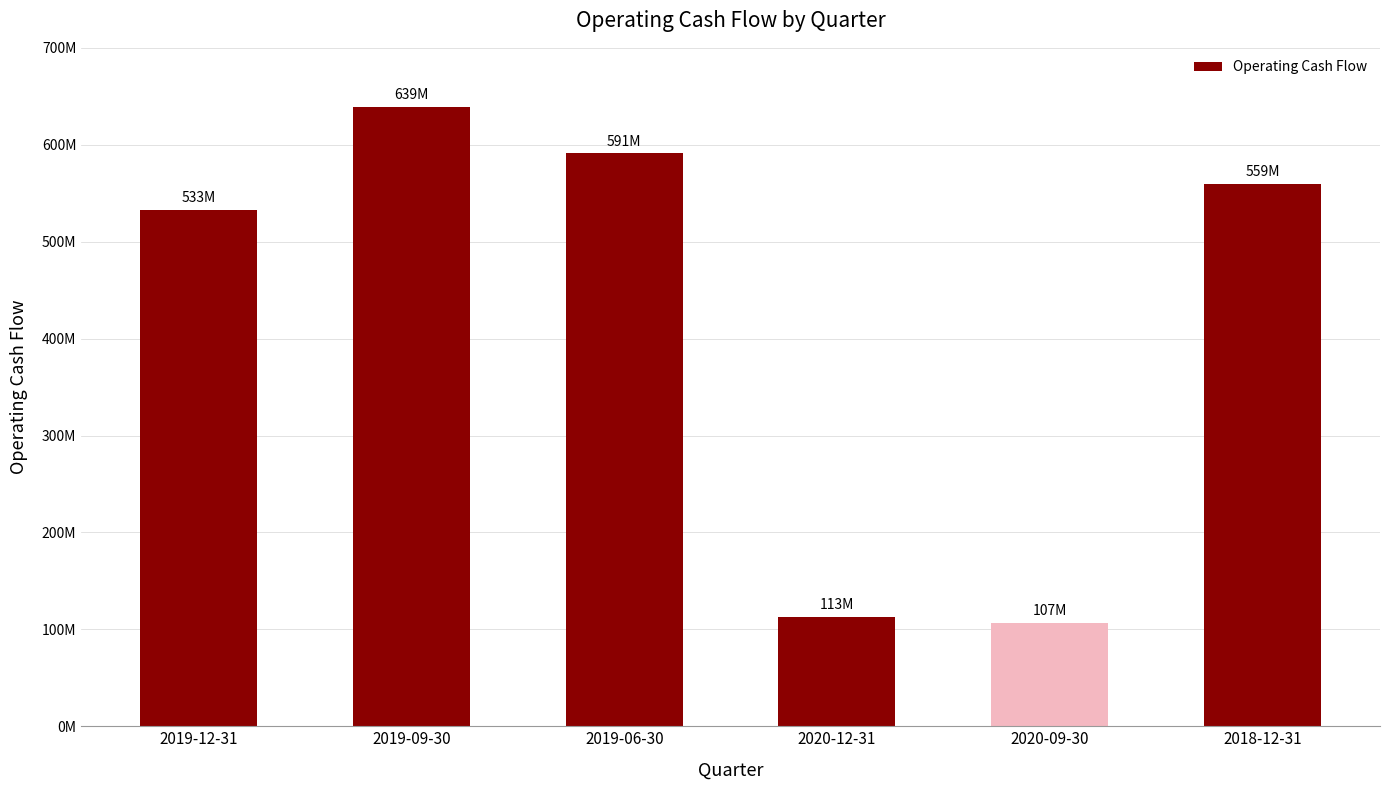

List the labels in order of value, smallest first.

2020-09-30, 2020-12-31, 2019-12-31, 2018-12-31, 2019-06-30, 2019-09-30